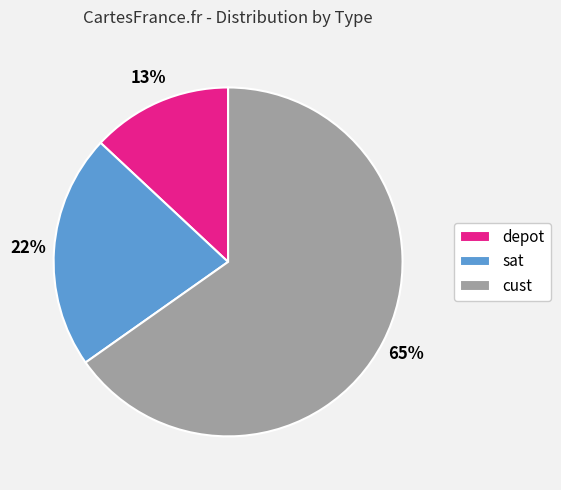

Between cust and sat, which is larger?

cust